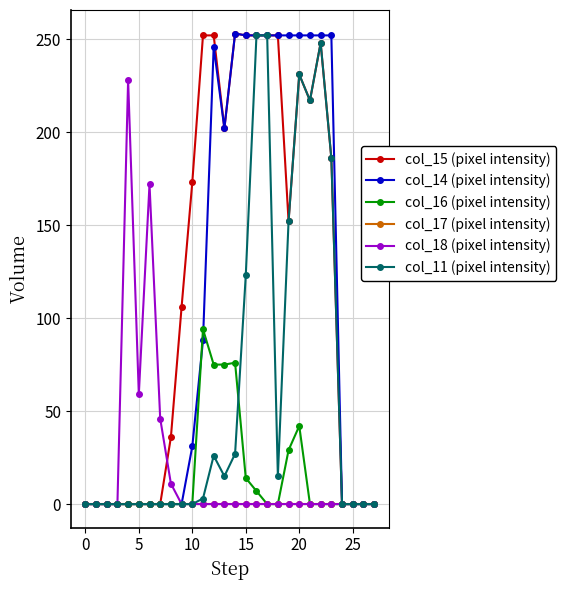

What is the highest value of the col_18 (pixel intensity) series?

228